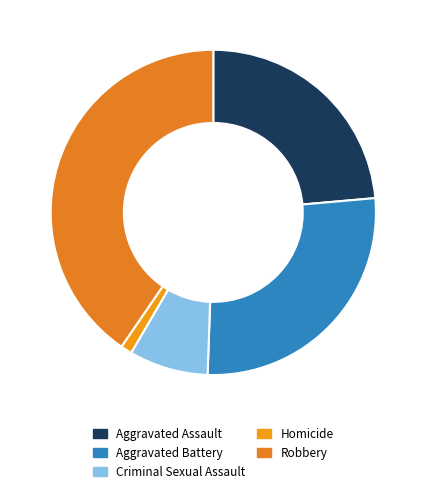

What is the change in value from Aggravated Assault to Homicide?

-20